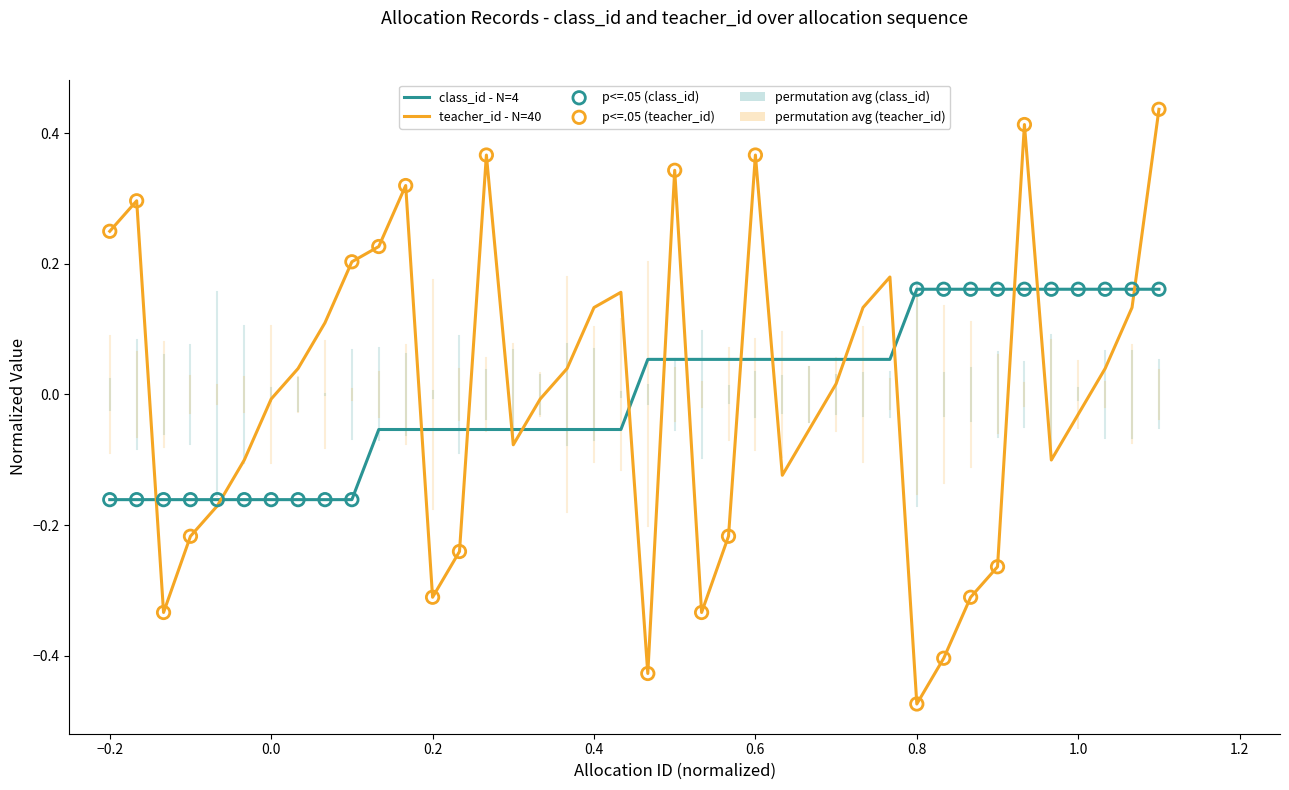

Which series has the largest range (max minus min)?

teacher_id - N=40